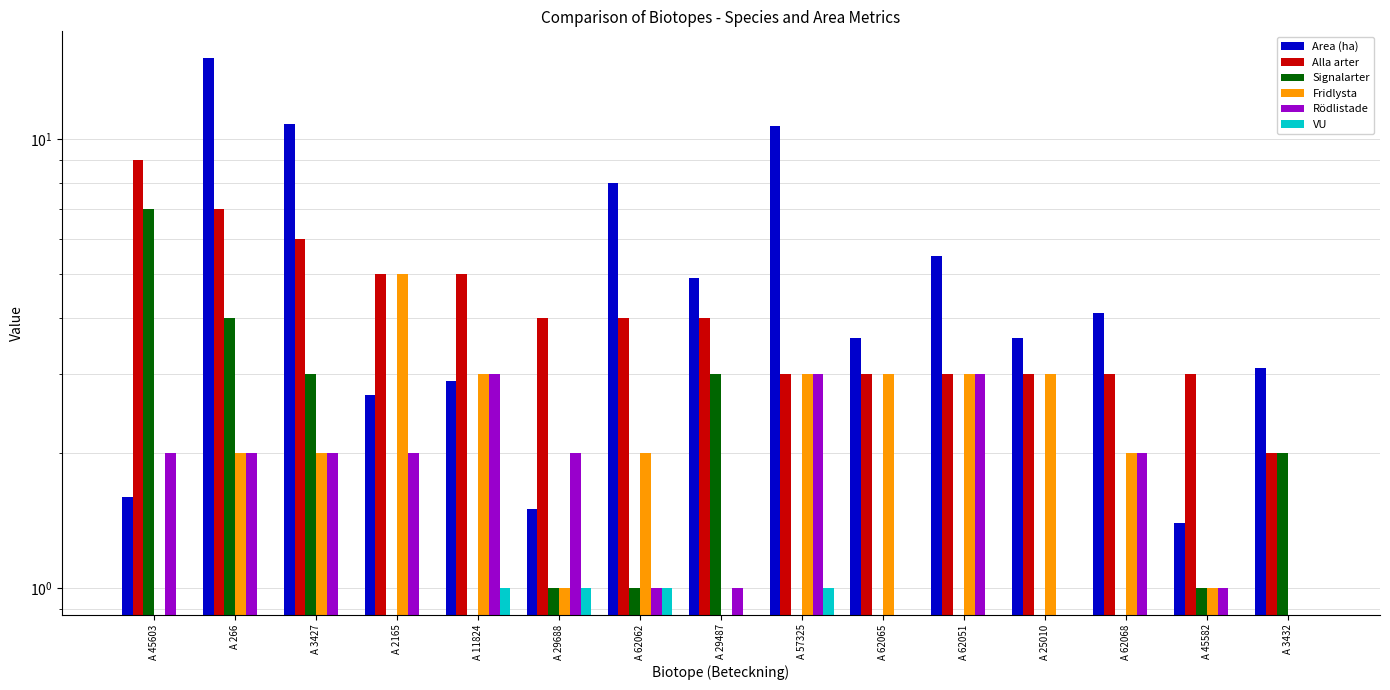

Reading right to left, what are all the values shown in this chart?

Area (ha): 3.1	1.4	4.1	3.6	5.5	3.6	10.7	4.9	8.0	1.5	2.9	2.7	10.8	15.2	1.6
Alla arter: 2.0	3.0	3.0	3.0	3.0	3.0	3.0	4.0	4.0	4.0	5.0	5.0	6.0	7.0	9.0
Signalarter: 2.0	1.0	0.0	0.0	0.0	0.0	0.0	3.0	1.0	1.0	0.0	0.0	3.0	4.0	7.0
Fridlysta: 0.0	1.0	2.0	3.0	3.0	3.0	3.0	0.0	2.0	1.0	3.0	5.0	2.0	2.0	0.0
Rödlistade: 0.0	1.0	2.0	0.0	3.0	0.0	3.0	1.0	1.0	2.0	3.0	2.0	2.0	2.0	2.0
VU: 0.0	0.0	0.0	0.0	0.0	0.0	1.0	0.0	1.0	1.0	1.0	0.0	0.0	0.0	0.0